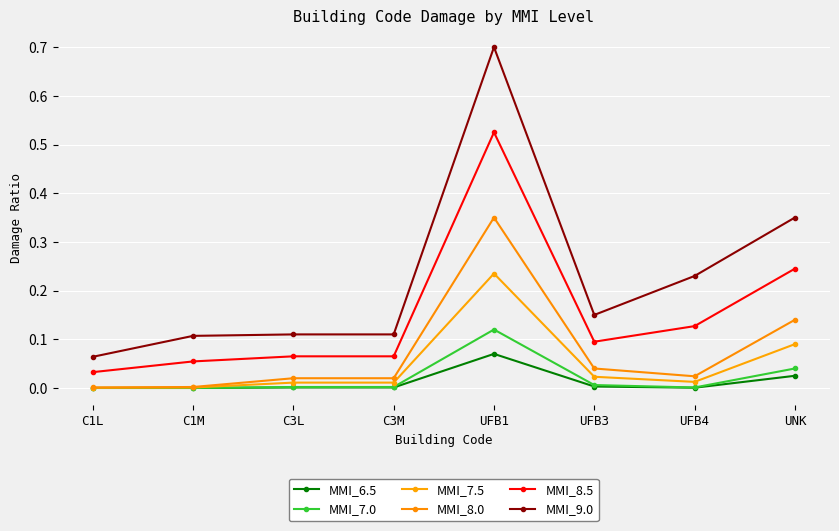

True or false: MMI_7.0 has a value of 0.0 at UFB3.

True